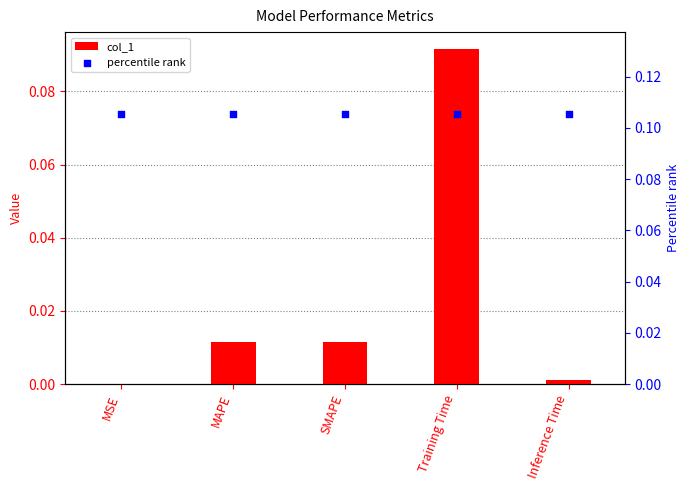

Which series has the widest spread of Y values?

col_1